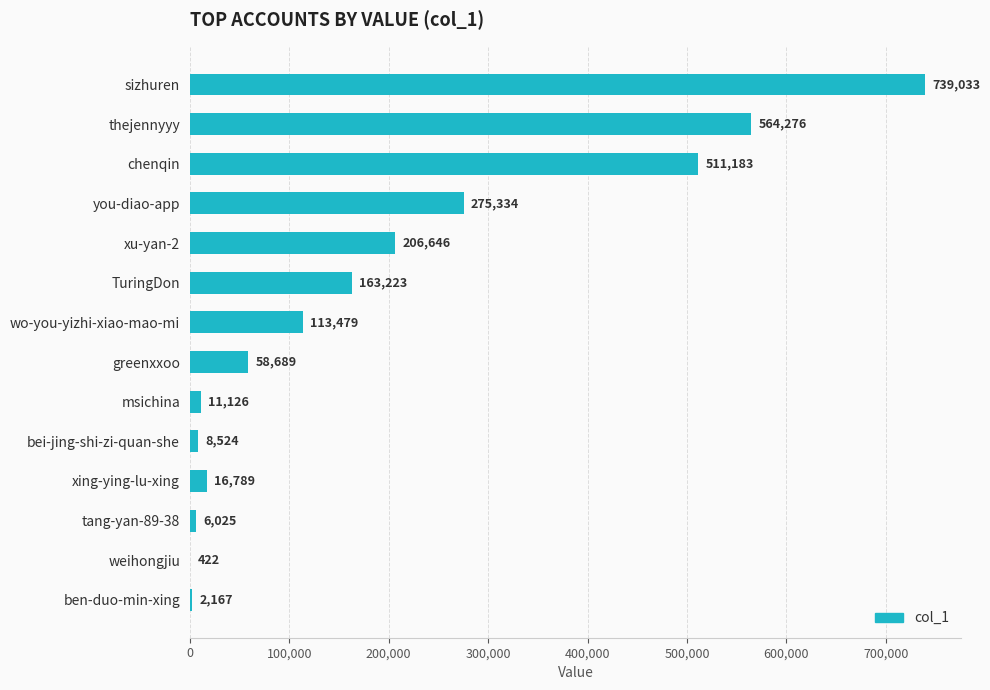

What is the sum of all values?

2676916